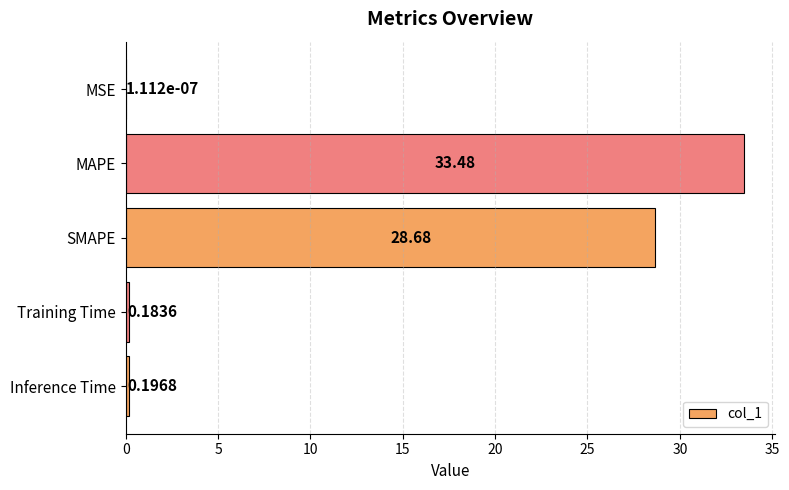

At which category does the chart reach its peak across all series?

MAPE